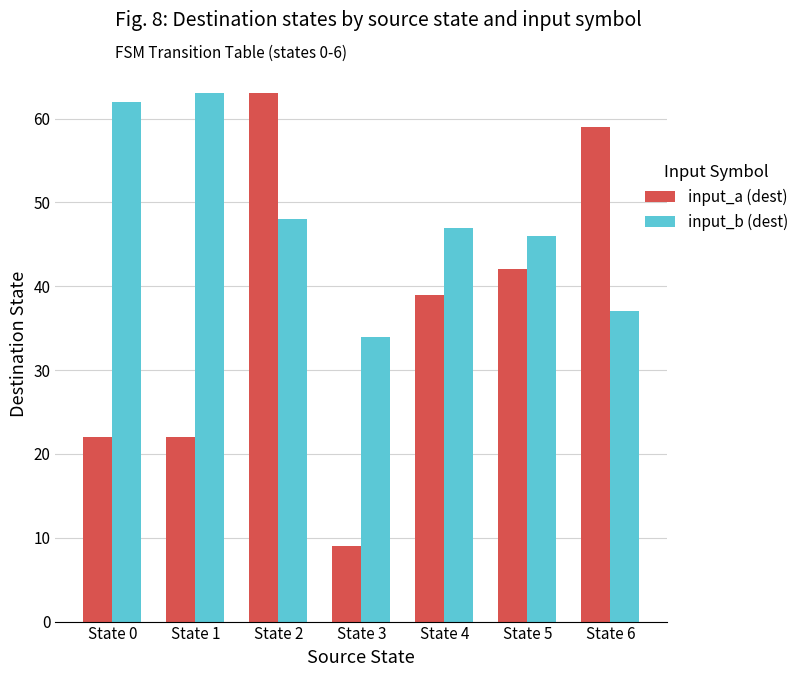

How many values in the input_a (dest) series are below 39?

3